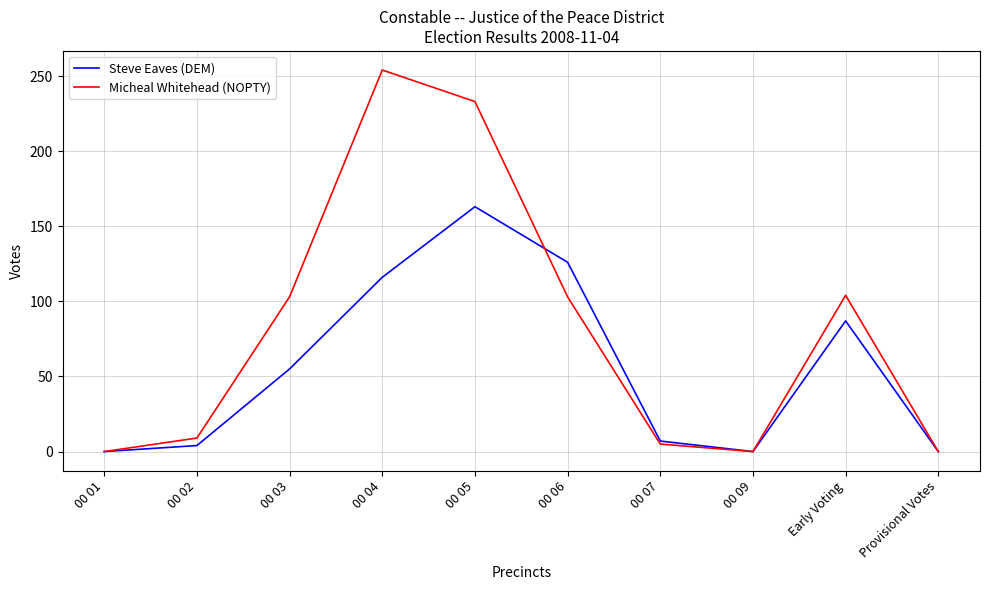

What is the difference between the highest and lowest values at 00 03?

48